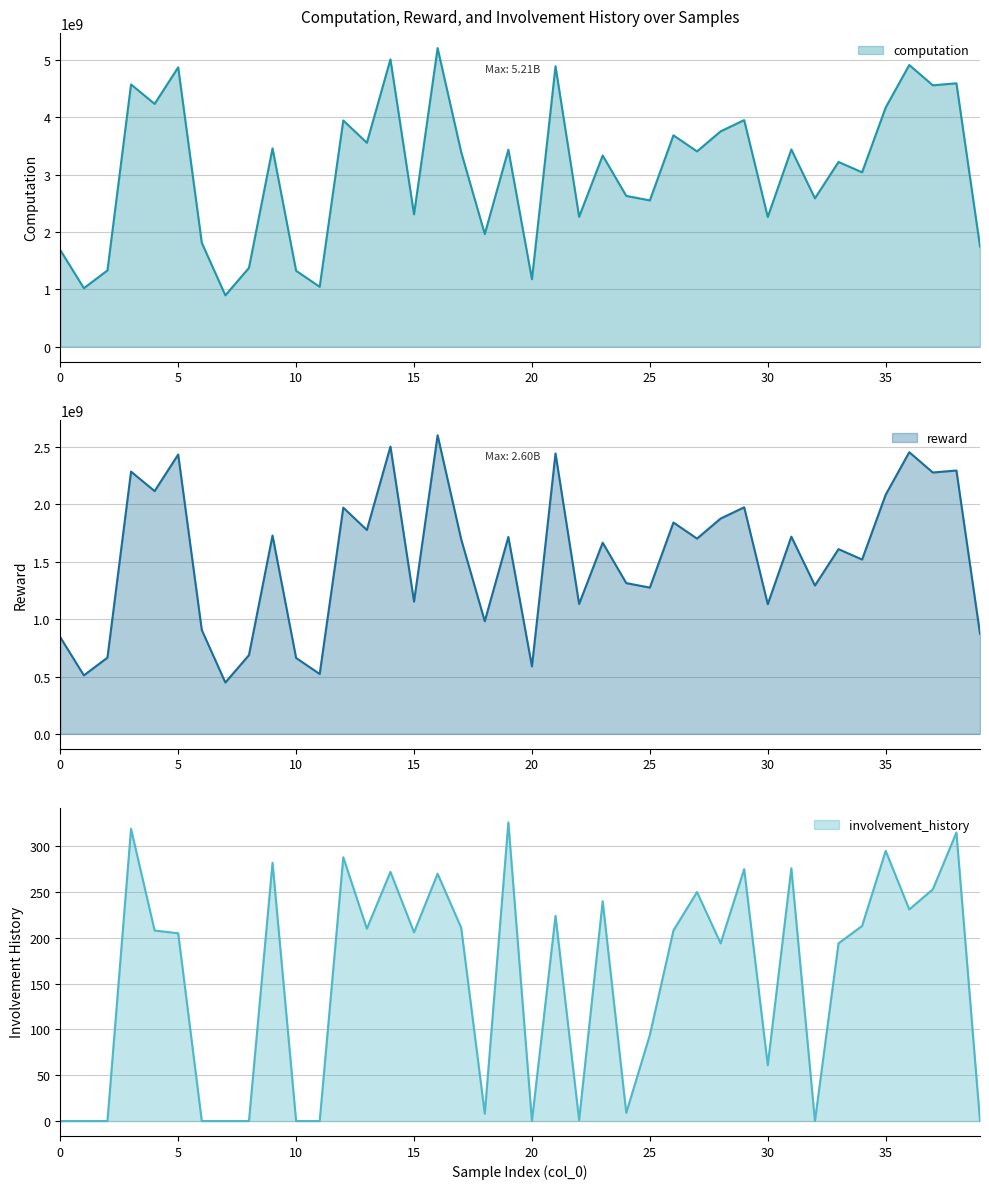

Where is the first local minimum for reward?

1